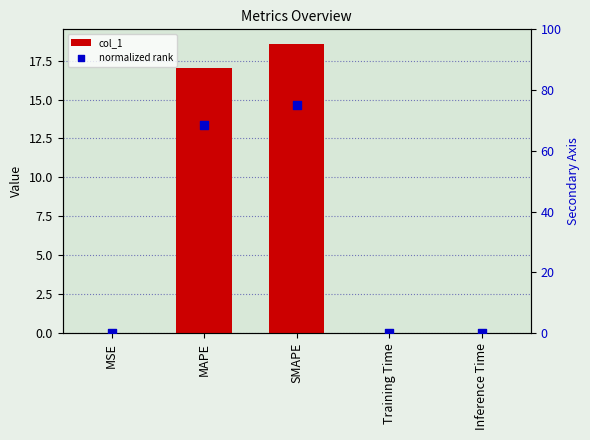

Which series reaches the minimum Y coordinate?

col_1